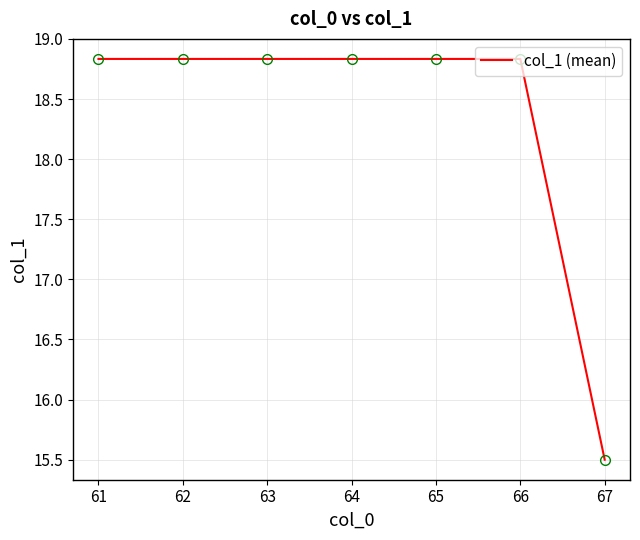

Count the number of categories in the chart.

7